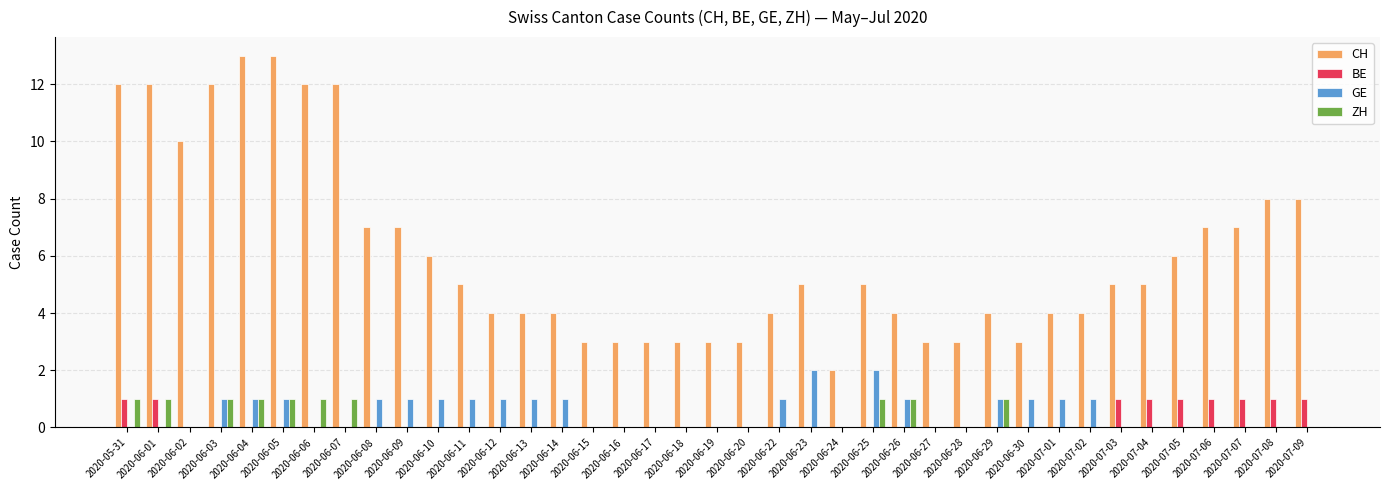

Is it true that ZH equals 0 at 2020-06-20?

True